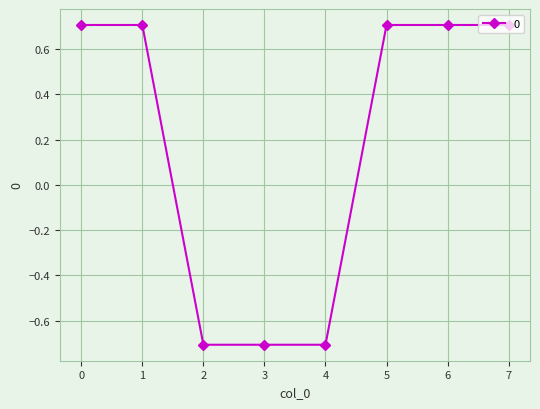

What is the value of the 8th point from the left?

0.7